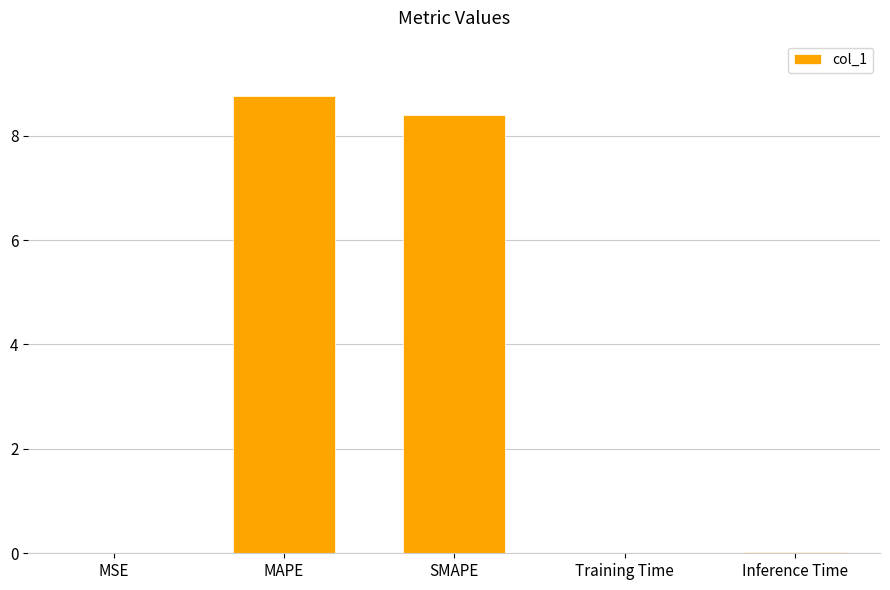

What is the sum of all values?

17.2